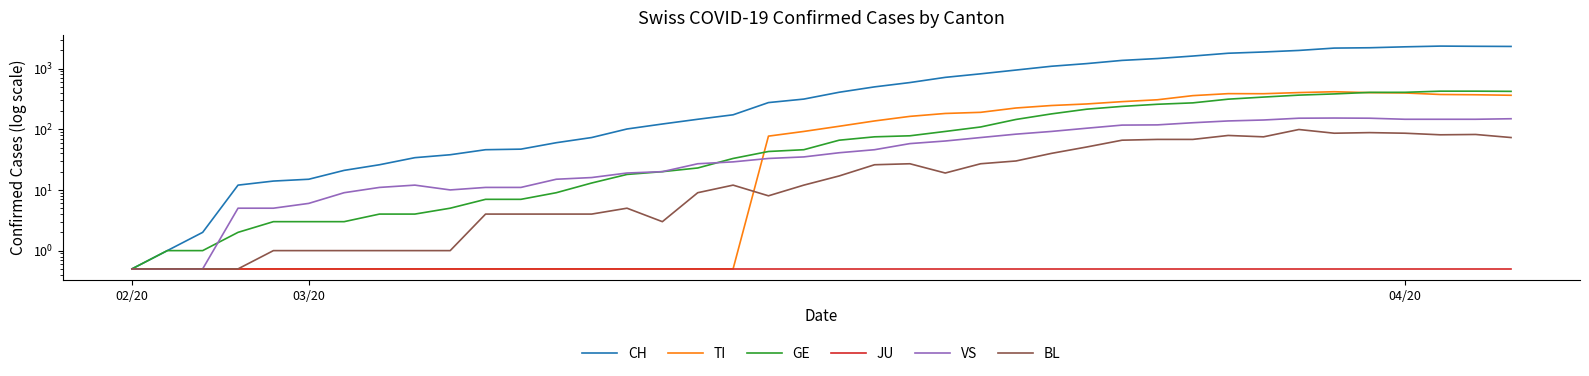

True or false: GE and VS intersect in this chart.

True